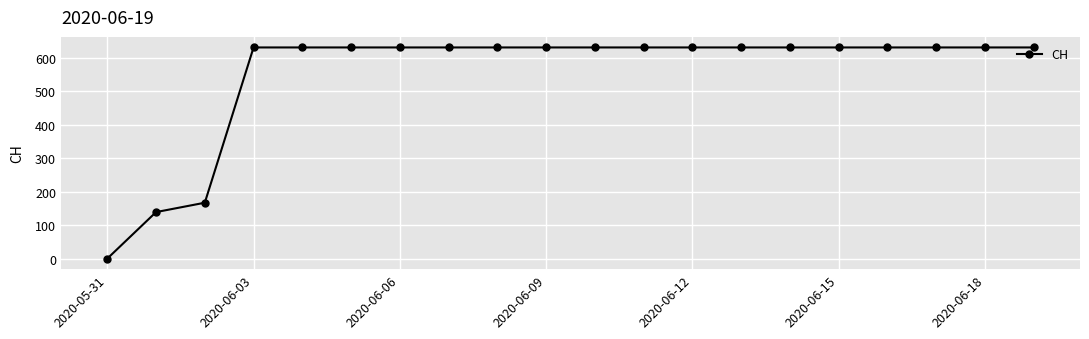

How many lines are shown in the chart?

1